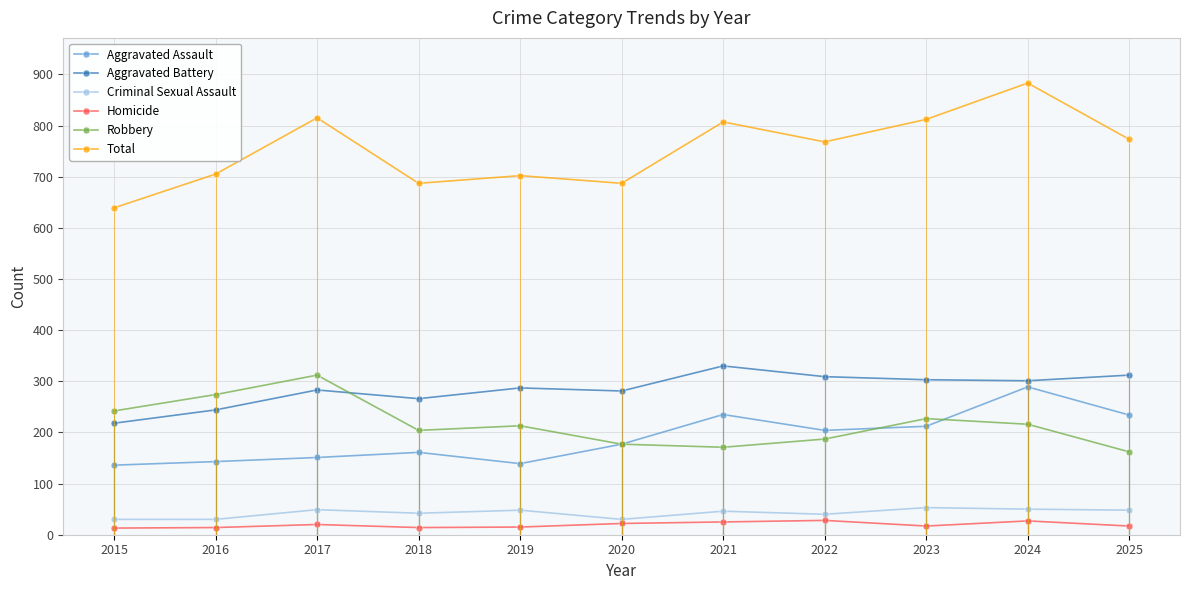

What is the spread (max minus min) of values at 2023?

795